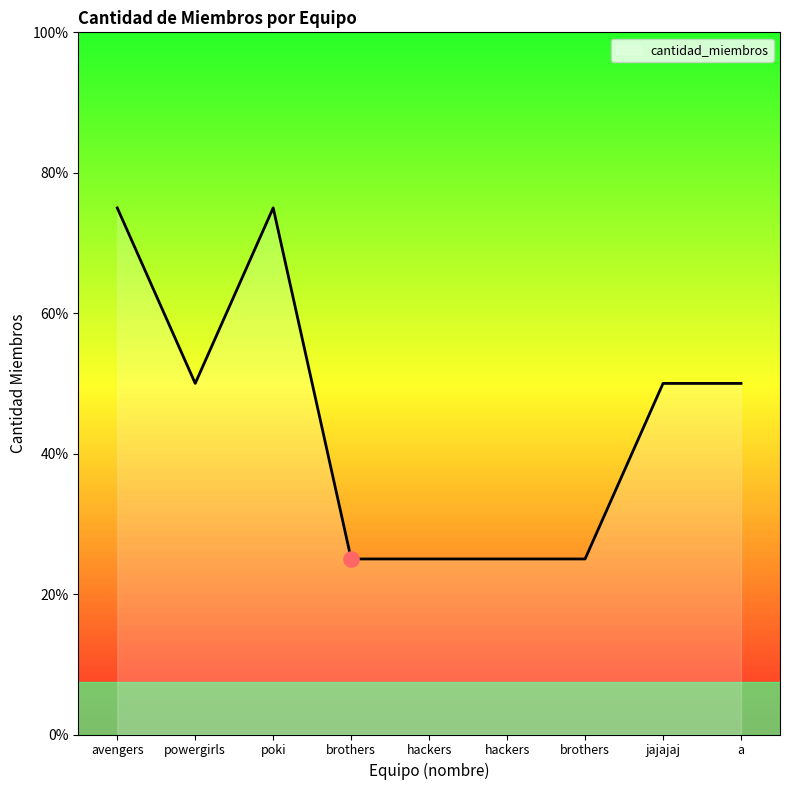

Which has a higher value, brothers or poki?

poki